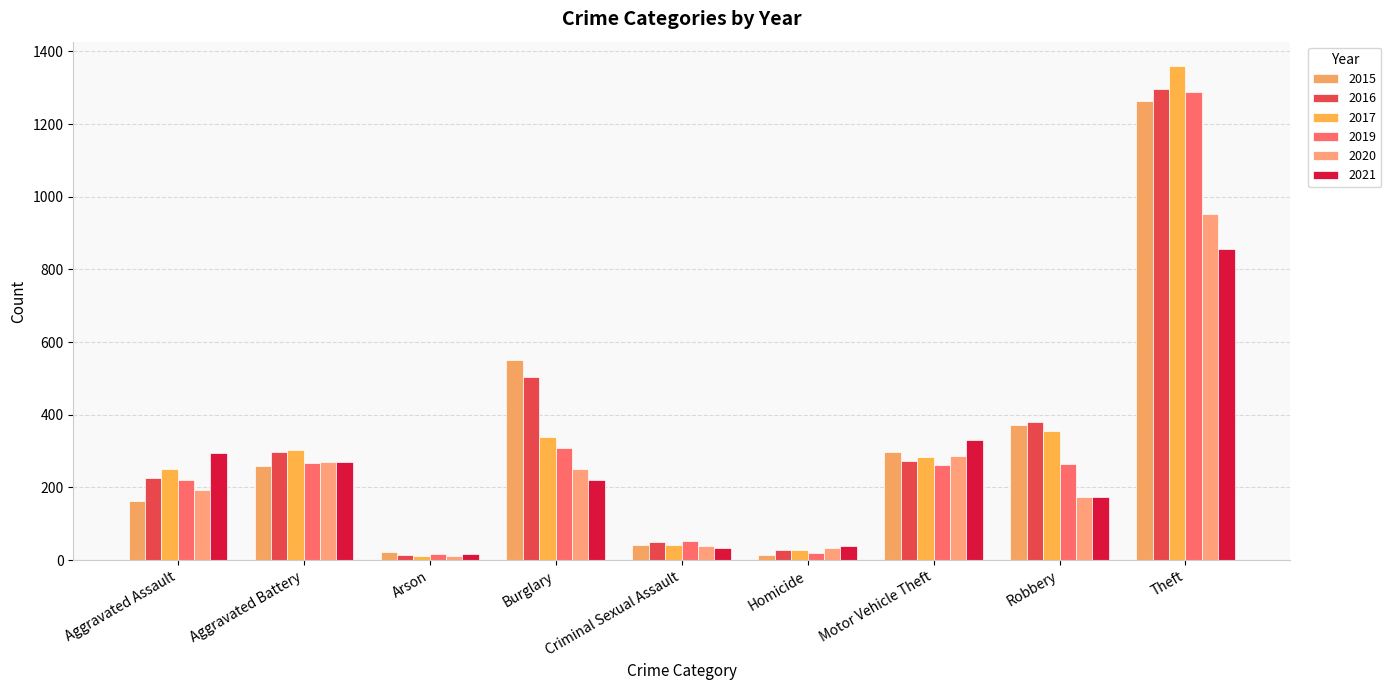

What is the sum of all 2015 values?

2988